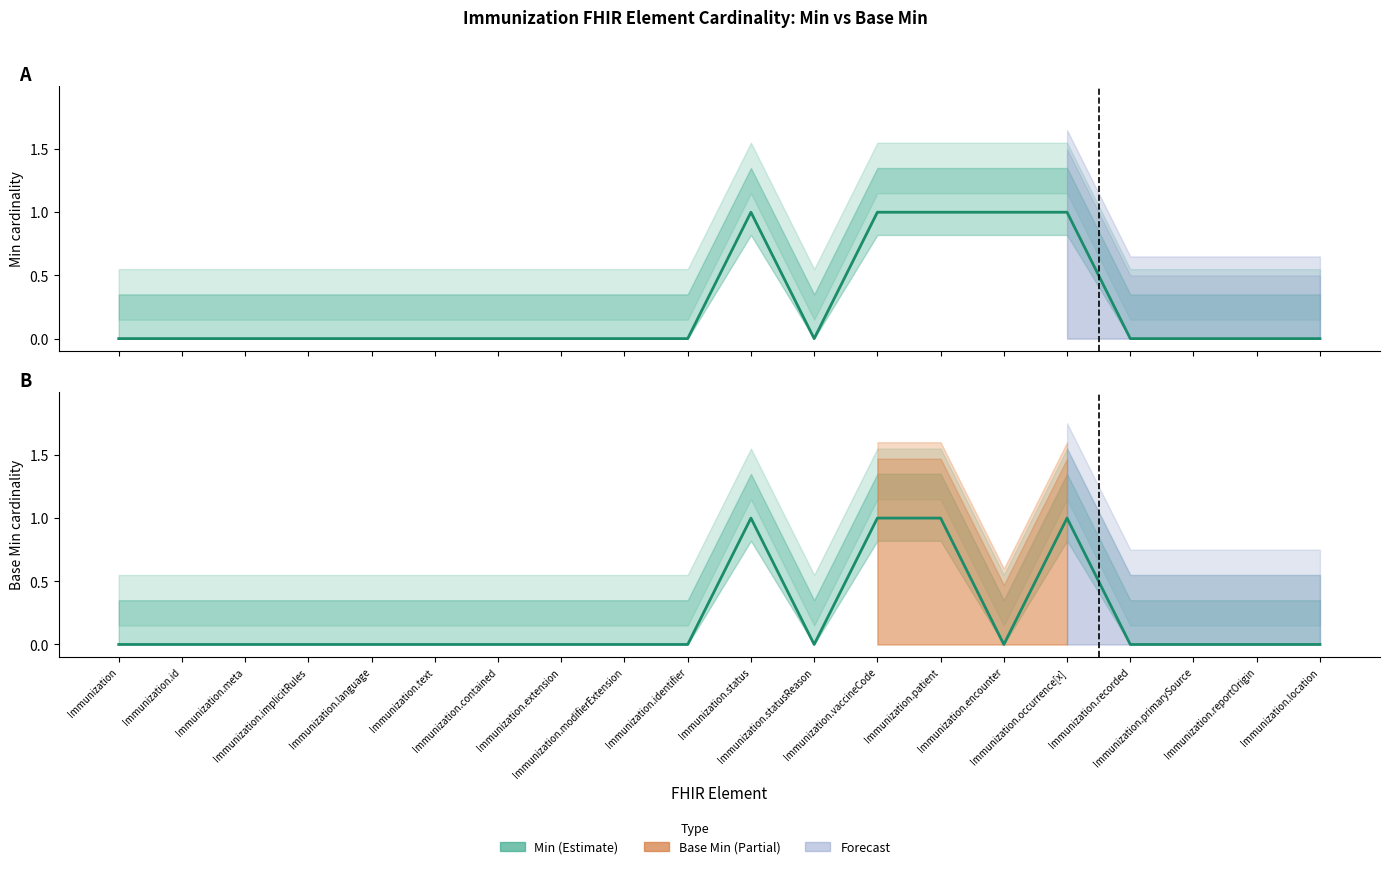

Rank the series by their maximum value, from lowest to highest.

Min, Base Min